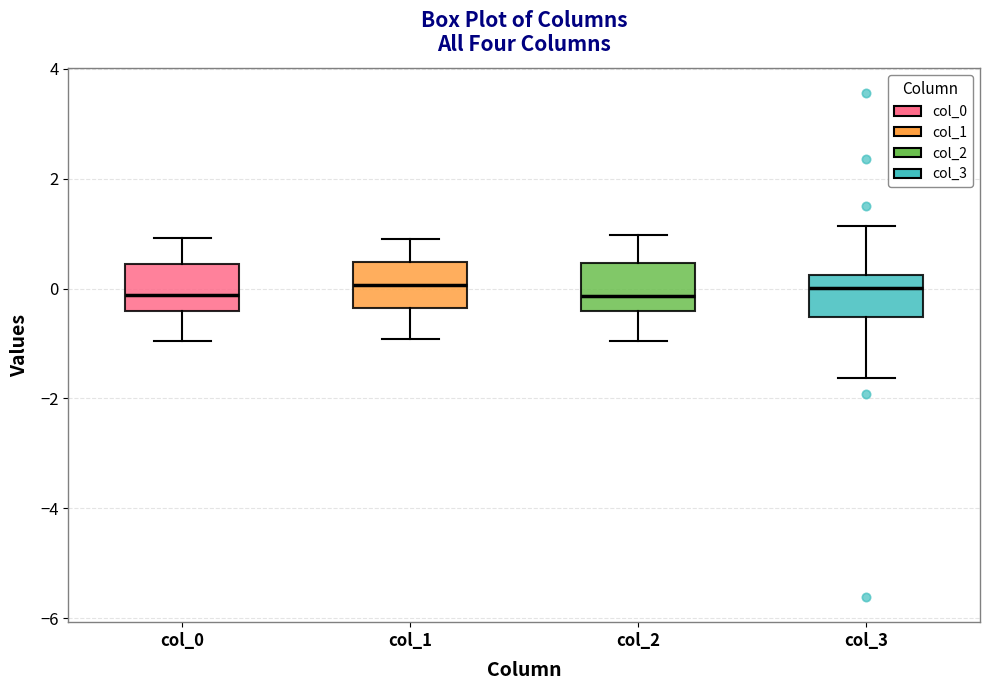

Reading left to right, transcribe this box plot: for each box, give where its median line is, the range the box spans, and where its two whiskers end, as read against the y-axis. The values are not printed on the chart, so give them approximately, as read against the axis.

col_0: median -0.2, box -0.4 to 0.4, whiskers -1.0 to 1.0
col_1: median 0.0, box -0.4 to 0.4, whiskers -1.0 to 1.0
col_2: median -0.2, box -0.4 to 0.4, whiskers -1.0 to 1.0
col_3: median 0.0, box -0.6 to 0.2, whiskers -1.6 to 1.2